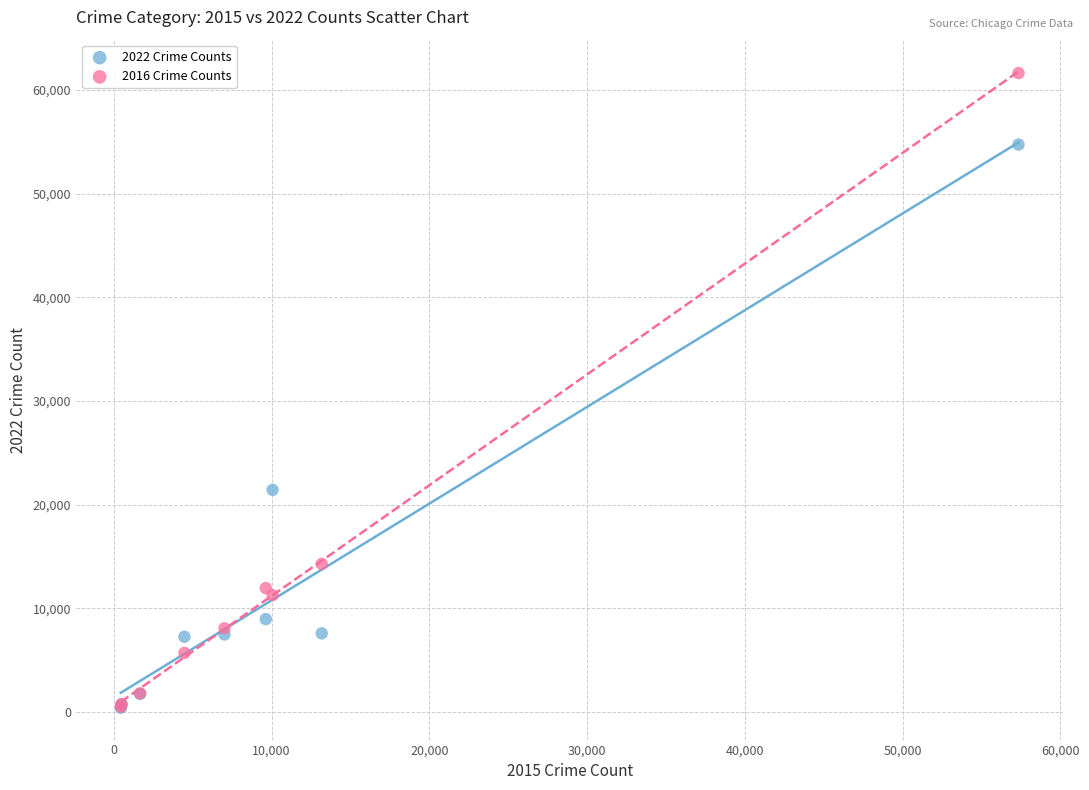

Across all series, what Y value is closest to 31021?

21430